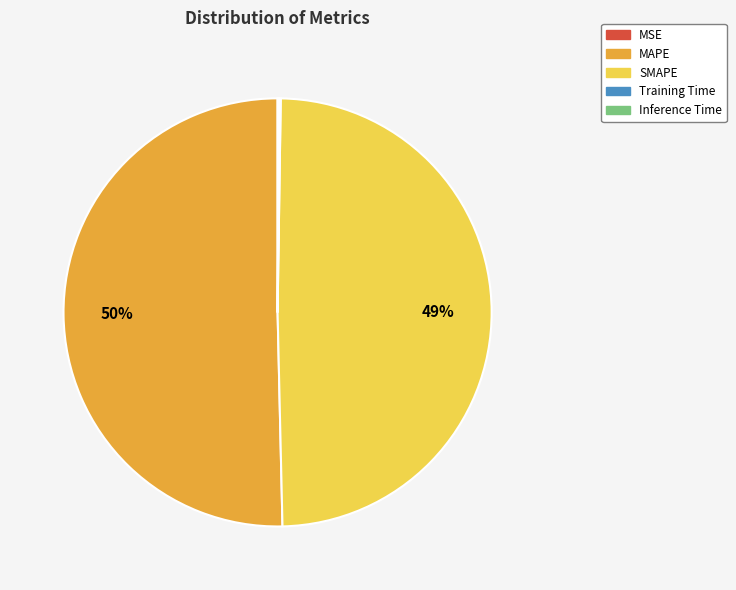

Is it true that SMAPE is 43% of the pie?

False